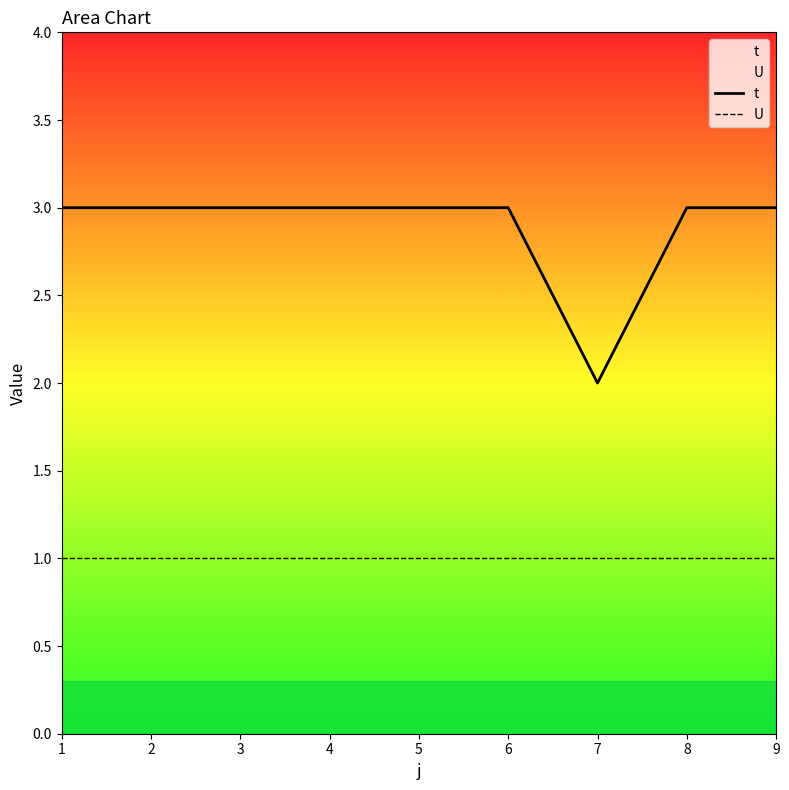

List the labels in order of U value, largest first.

1, 2, 3, 4, 5, 6, 7, 8, 9